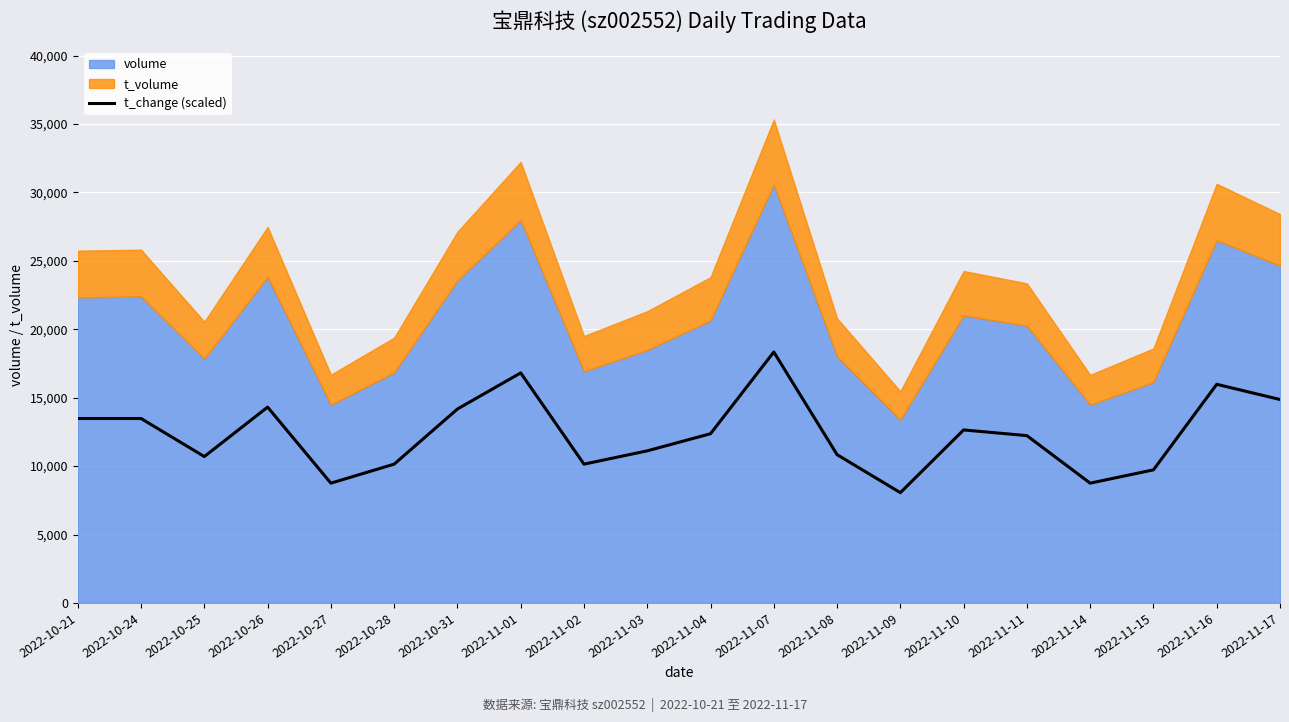

Reading left to right, list all the values displayed in this chart.

2022-10-21=13478.6	2022-10-24=13478.6	2022-10-25=10699.5	2022-10-26=14312.3	2022-10-27=8754.1	2022-10-28=10143.7	2022-10-31=14173.4	2022-11-01=16813.5	2022-11-02=10143.7	2022-11-03=11116.4	2022-11-04=12367.0	2022-11-07=18342.0	2022-11-08=10838.5	2022-11-09=8059.4	2022-11-10=12644.9	2022-11-11=12228.0	2022-11-14=8754.1	2022-11-15=9726.8	2022-11-16=15979.8	2022-11-17=14868.1